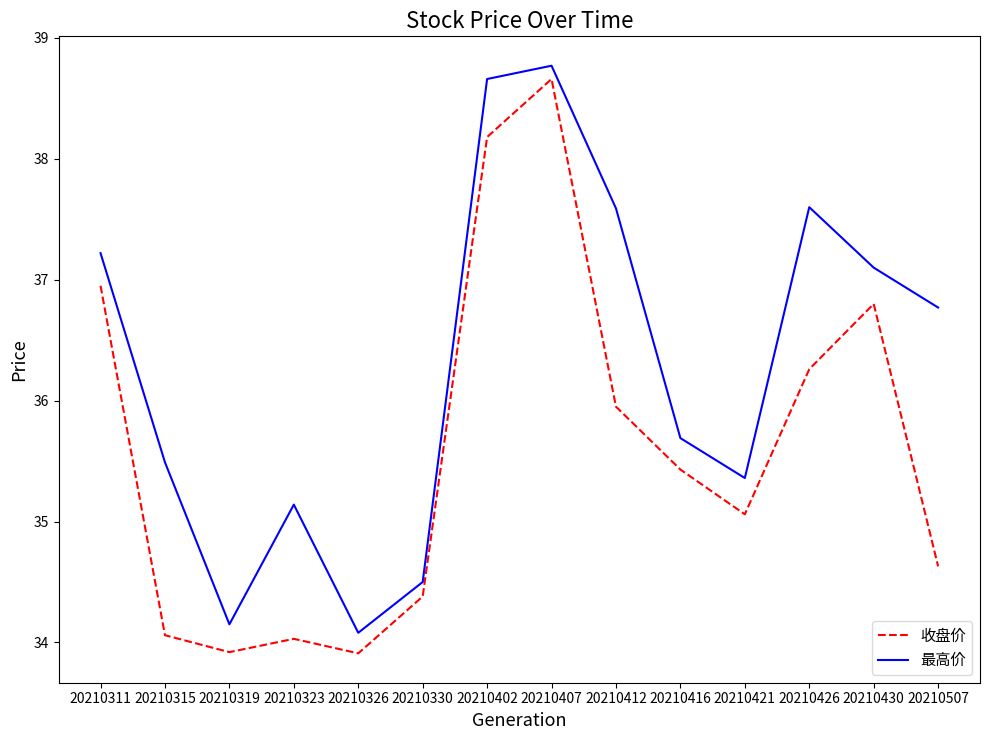

The 最高价 series shows 38.8 at 20210407. True or false?

True